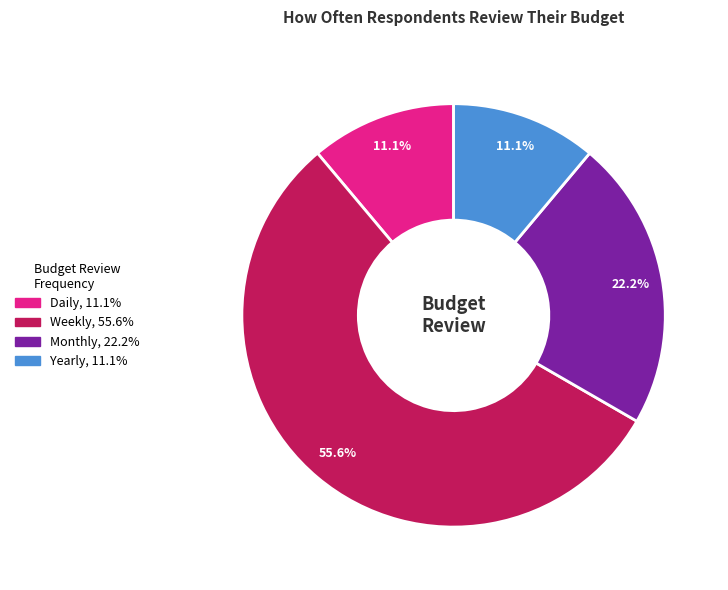

Approximately how many times larger is the value at Daily compared to Monthly?

0.5